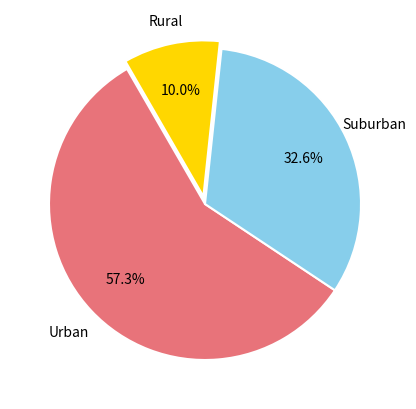

Does any single category account for the majority?

Yes